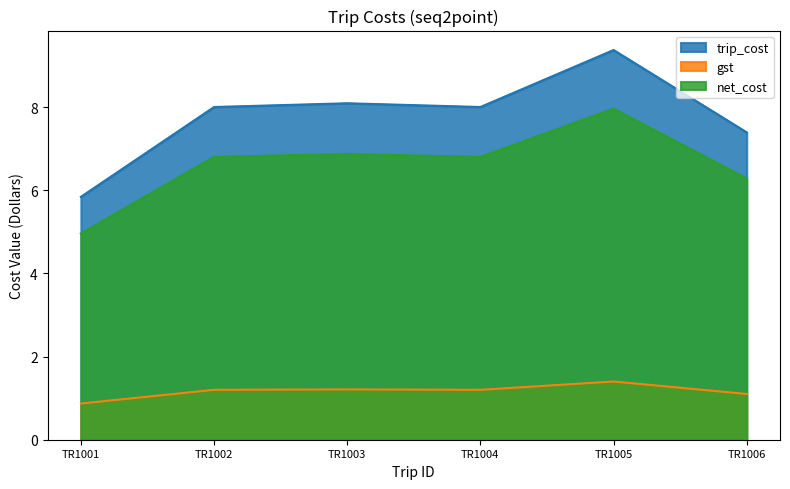

List the series in order of their peak value, lowest first.

gst, net_cost, trip_cost